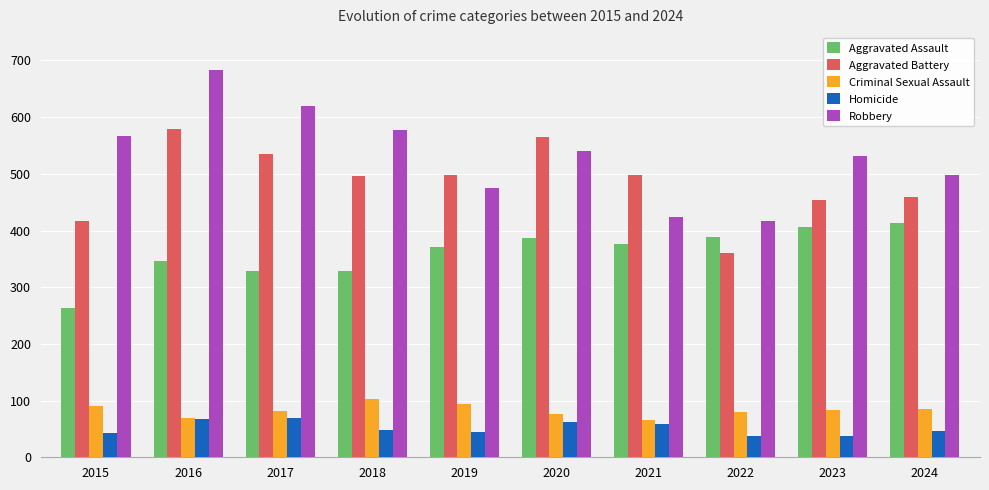

What is the spread (max minus min) of values at 2020?

503